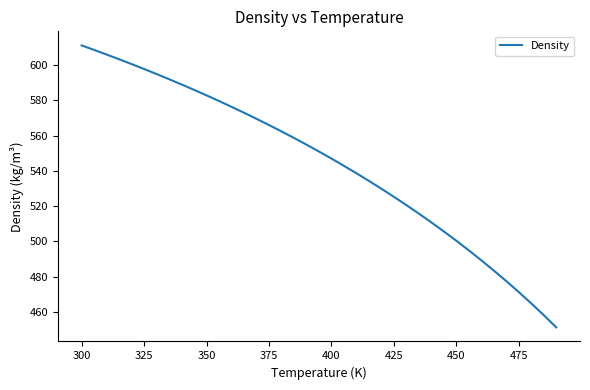

How many distinct data groups are displayed?

1